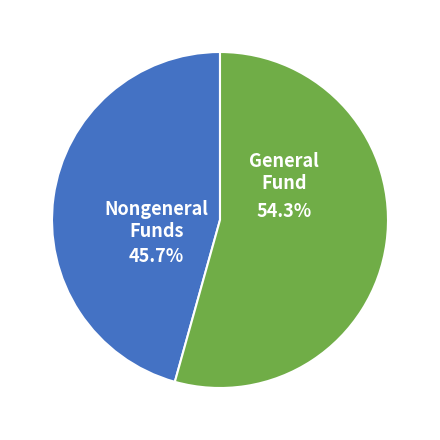

Approximately how many times larger is the value at General Fund compared to Nongeneral Funds?

1.2